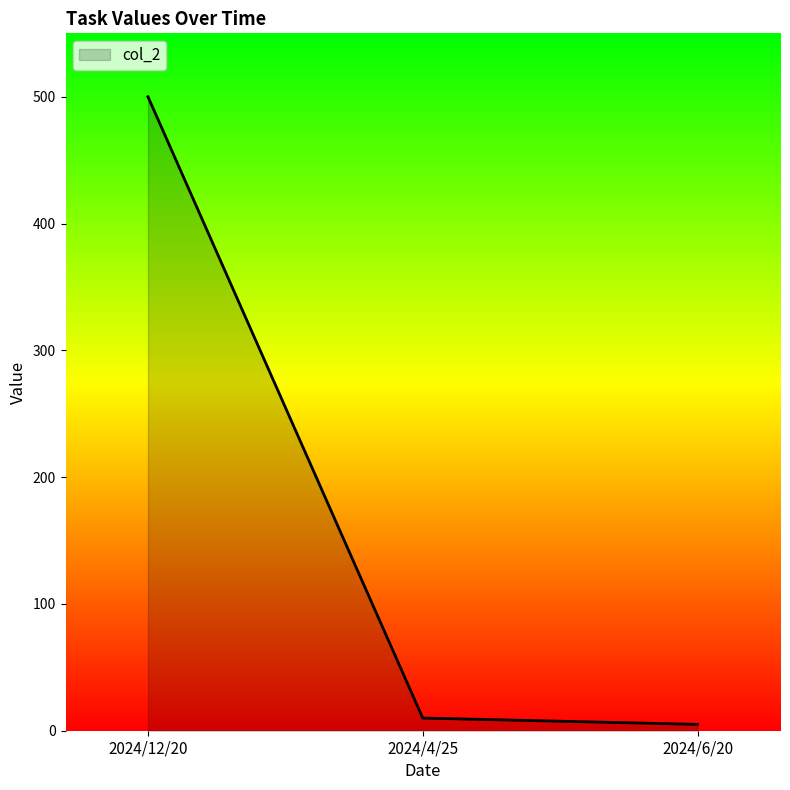

What is the sum of the values at 2024/4/25 and 2024/6/20?

15